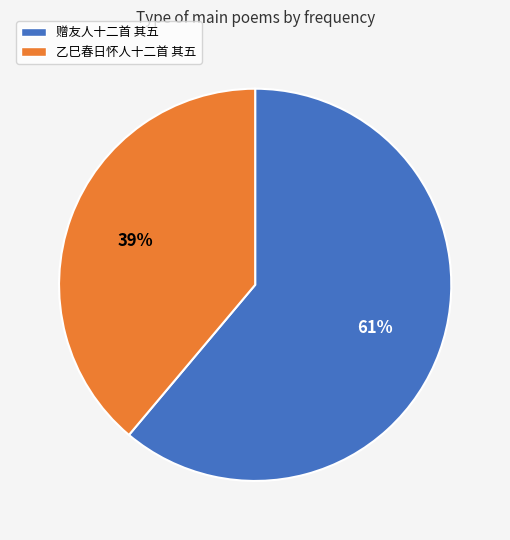

Is there any slice that represents more than half of the pie?

Yes